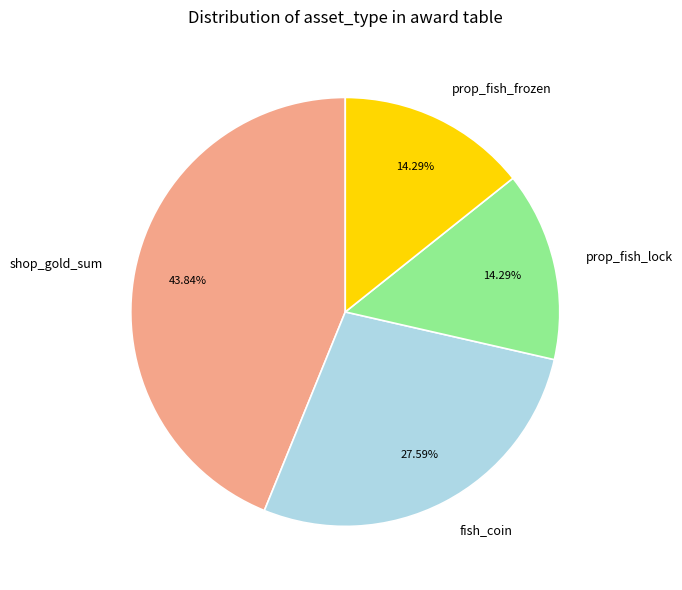

Is it true that fish_coin is 28% of the pie?

True